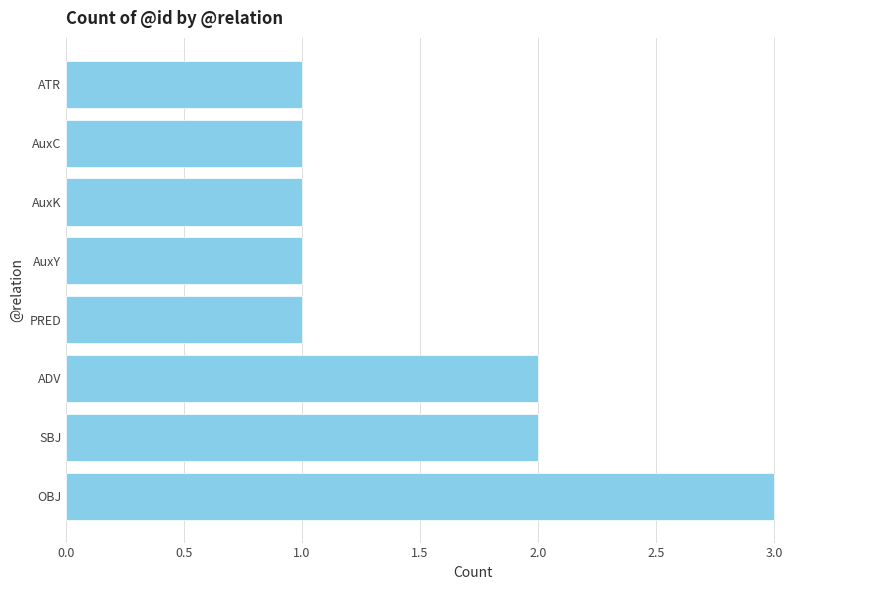

What is the average value?

2